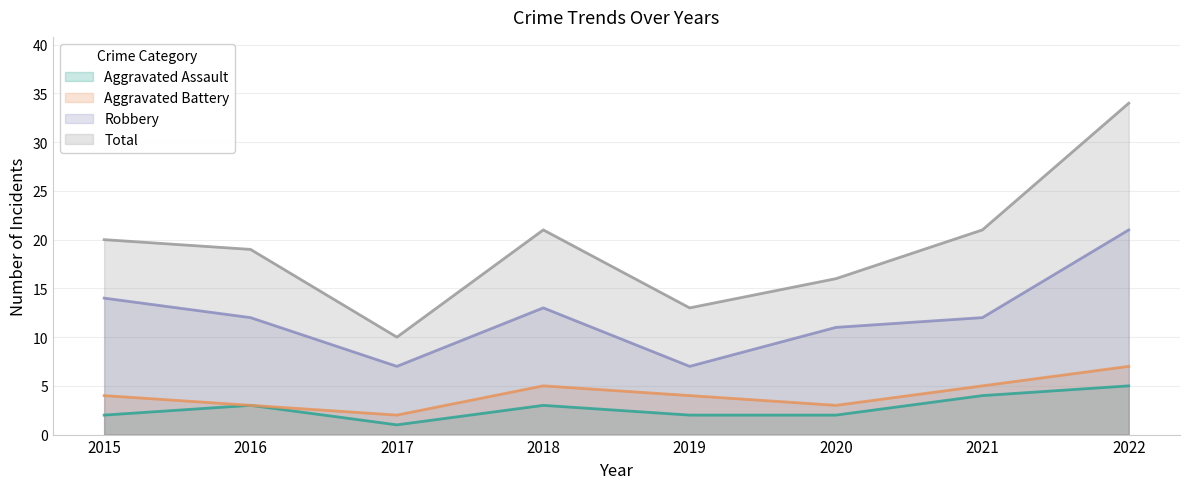

Rank the categories by Robbery value from lowest to highest.

2017, 2019, 2020, 2016, 2021, 2018, 2015, 2022